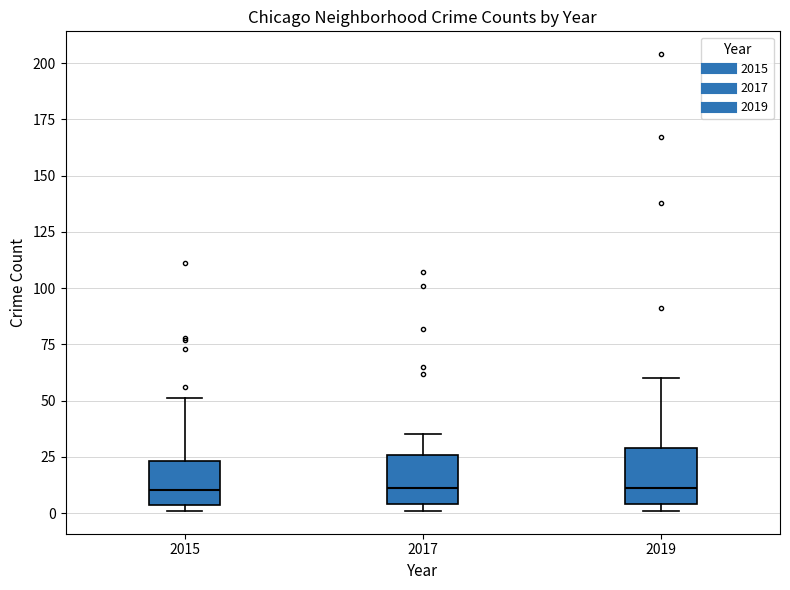

Where does the upper whisker of the box at x = 2015 end on the y-axis? The values are not printed on the chart, so give them approximately, as read against the axis.

50